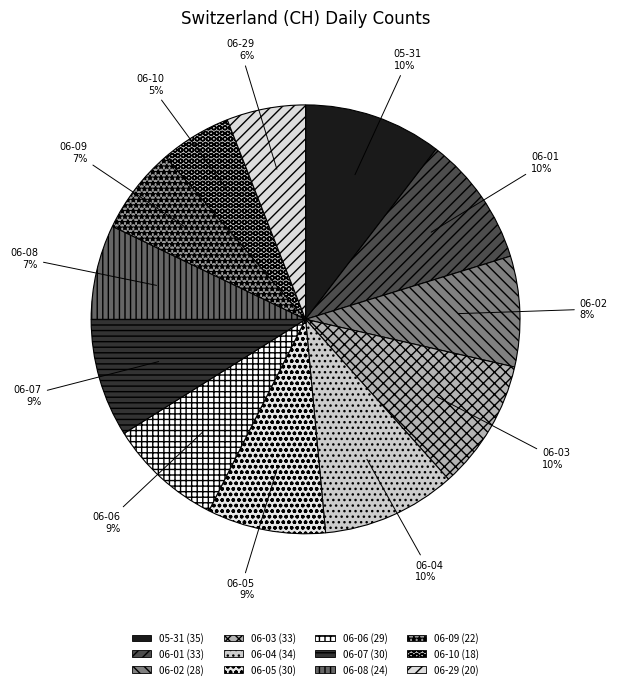

Does 06-10 account for over 50% of the chart?

No